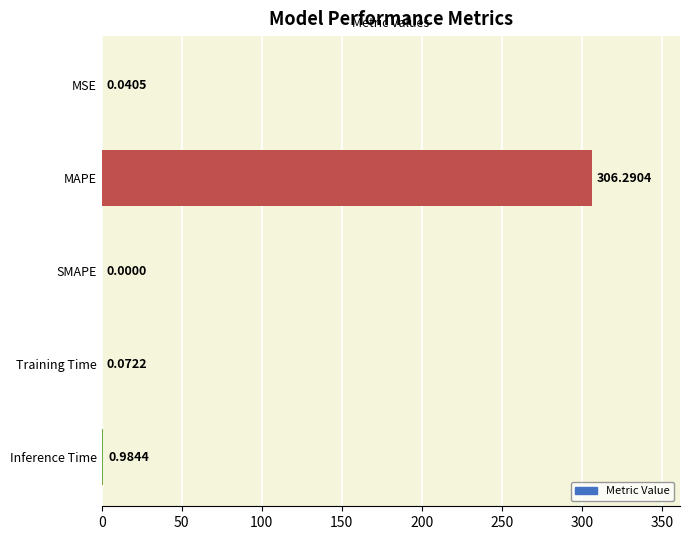

What is the sum of all values?

307.4